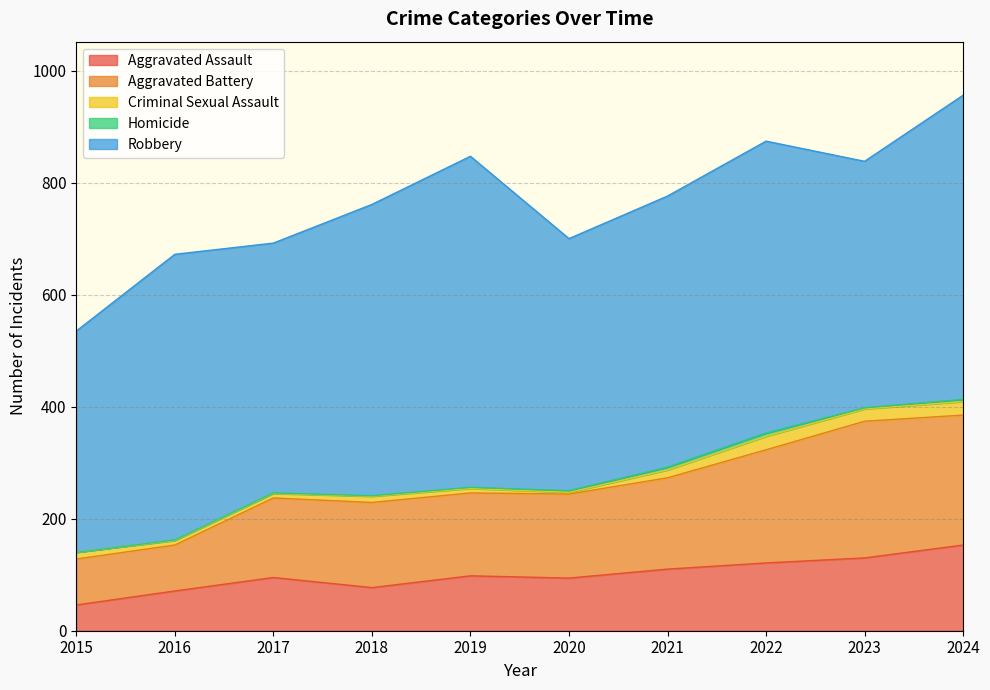

What is the value of the Homicide point at the 9th from the left?

2